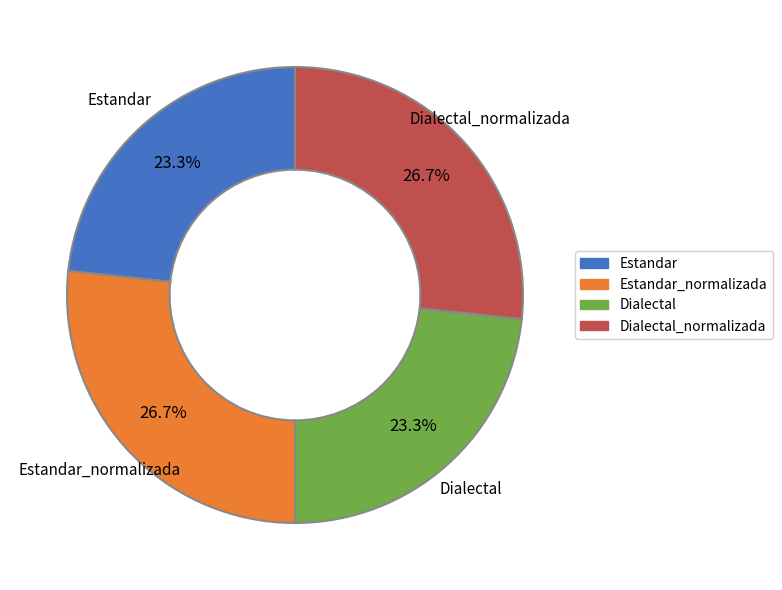

Does any single category account for the majority?

No